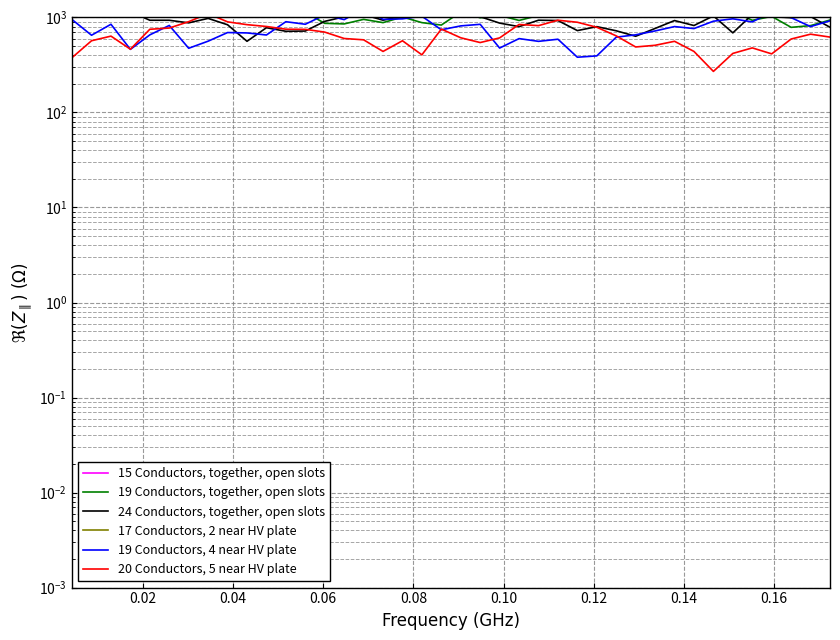

True or false: 19 Conductors, together, open slots and 20 Conductors, 5 near HV plate intersect in this chart.

False